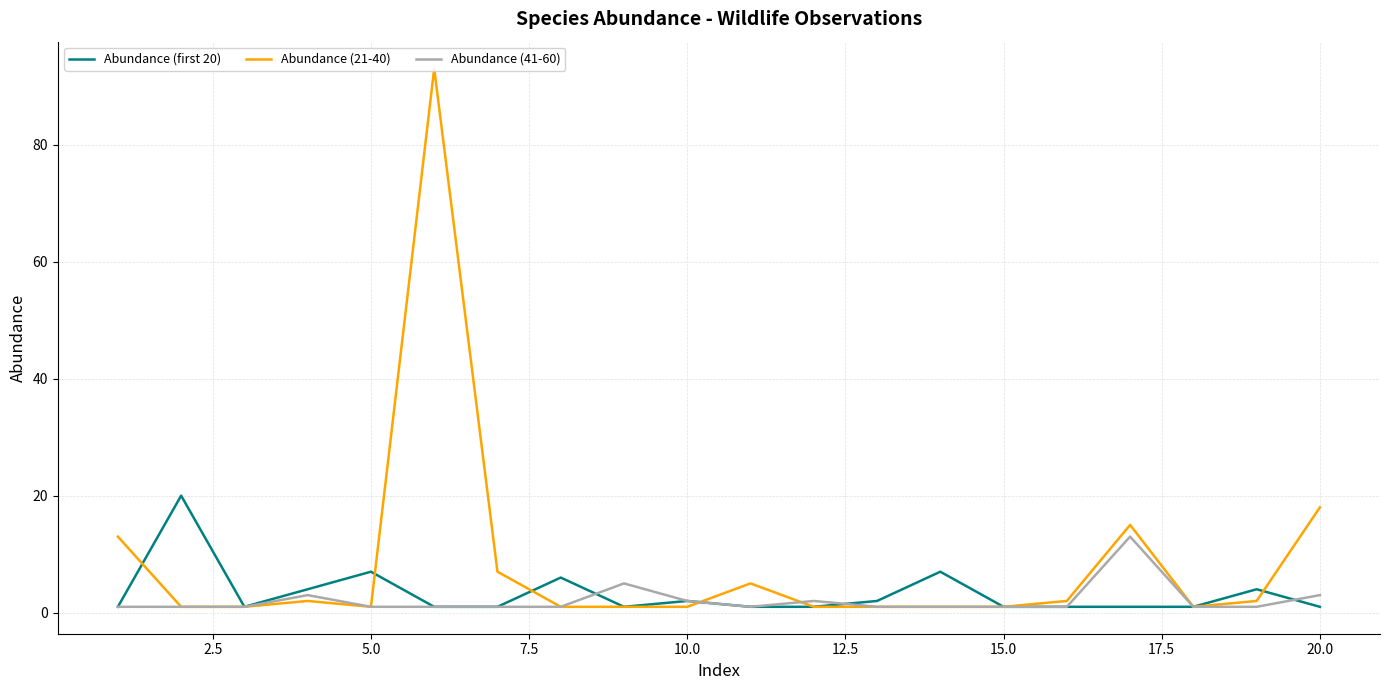

Which series has the widest spread of values?

Abundance (21-40)